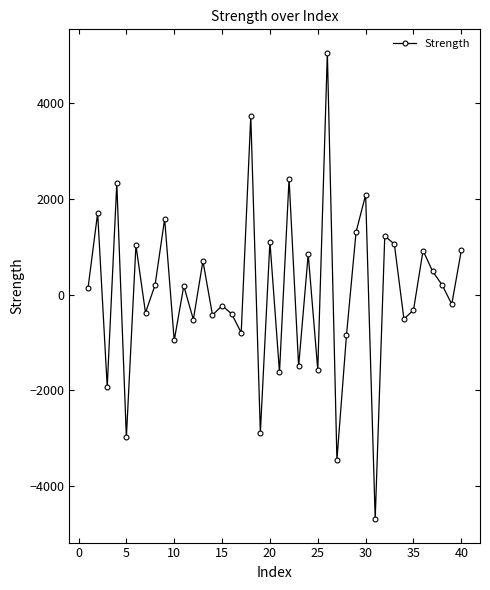

What is the average value?

76.5